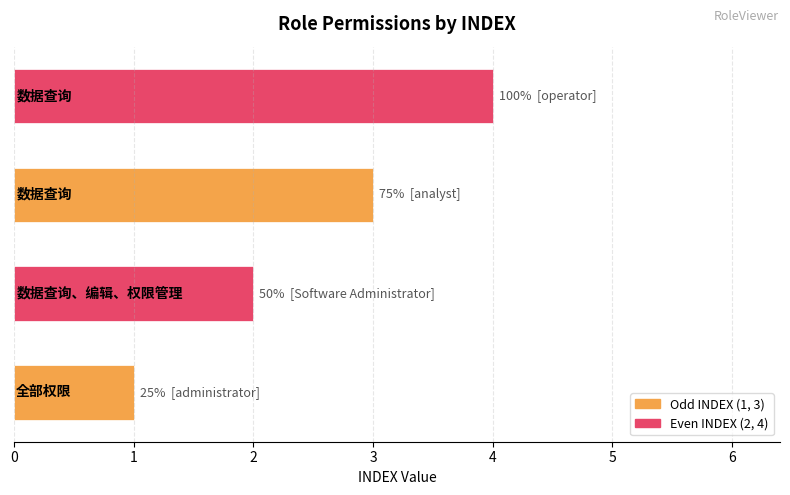

What is the maximum value shown in the chart?

4